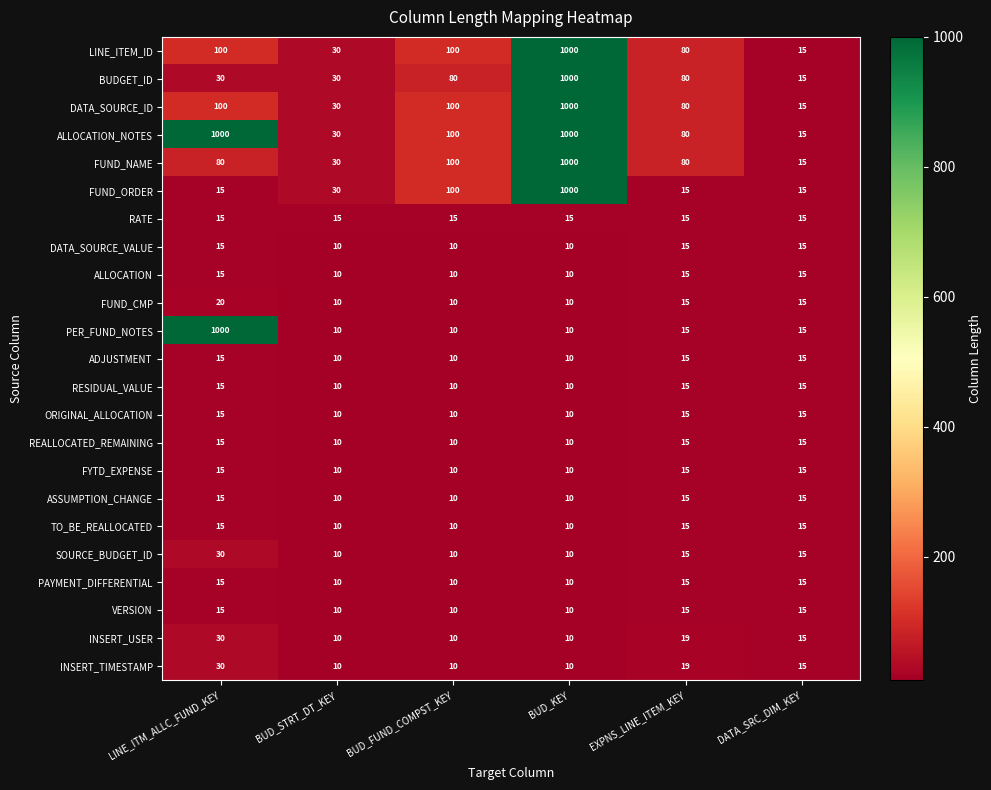

What is the total value across all series at BUD_STRT_DT_KEY?

355